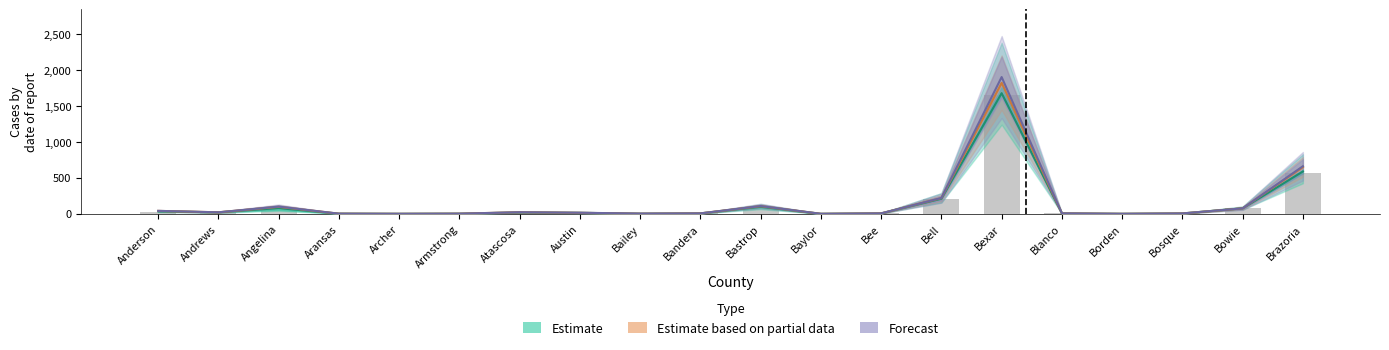

Between Aransas and Bexar, which is larger?

Bexar